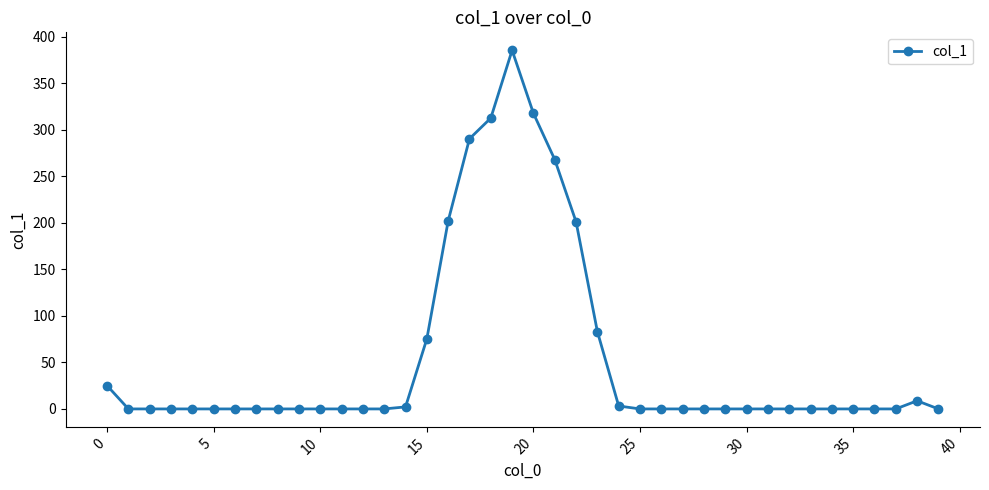

What is the average value?

54.3